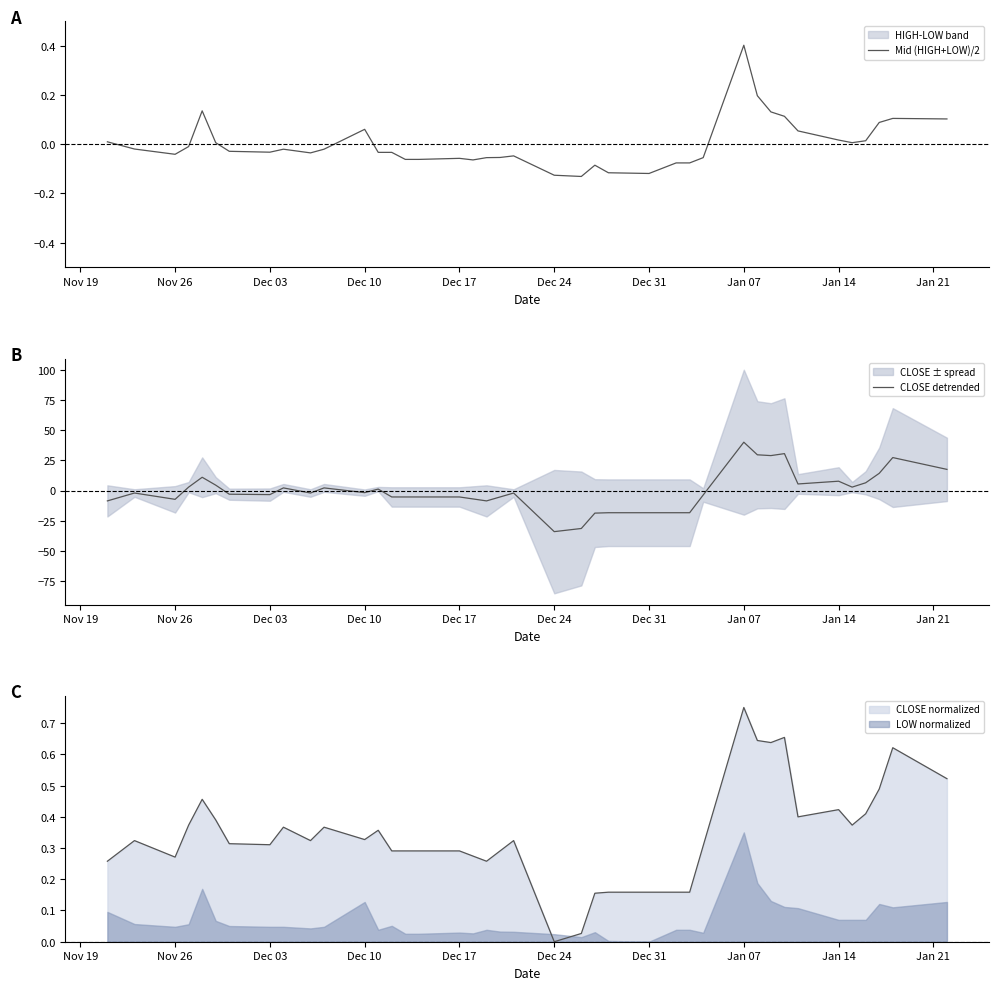

After their last crossing, which series has the higher values: LOW normalized or CLOSE normalized?

CLOSE normalized